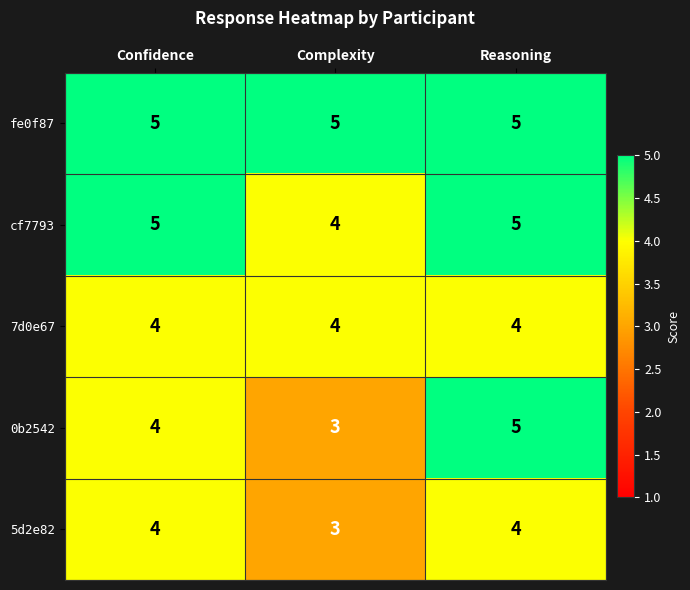

What is the sum of the cf7793 values at Confidence and Complexity?

9